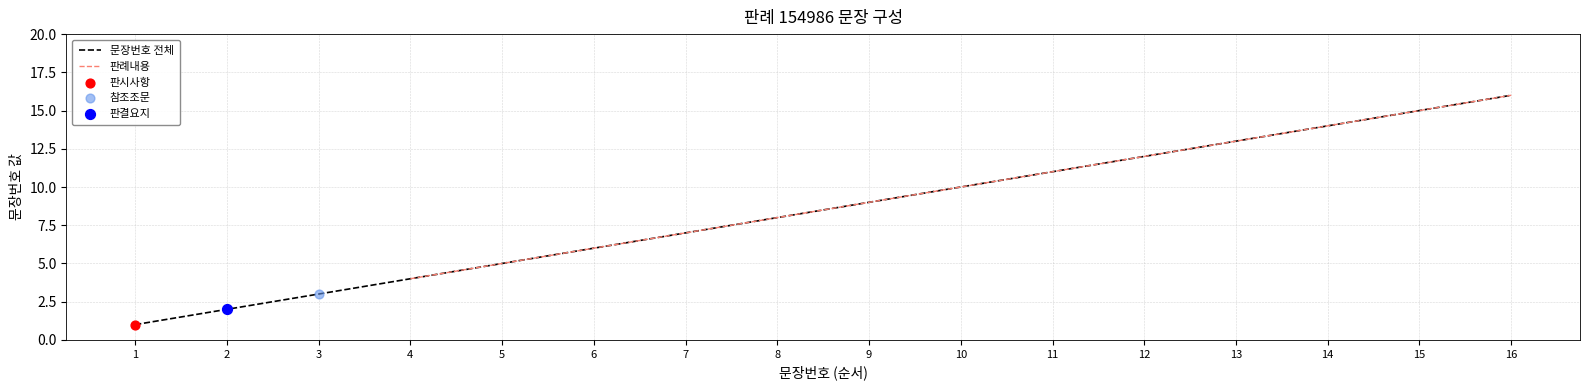

Between 5 and 4, which is larger?

5